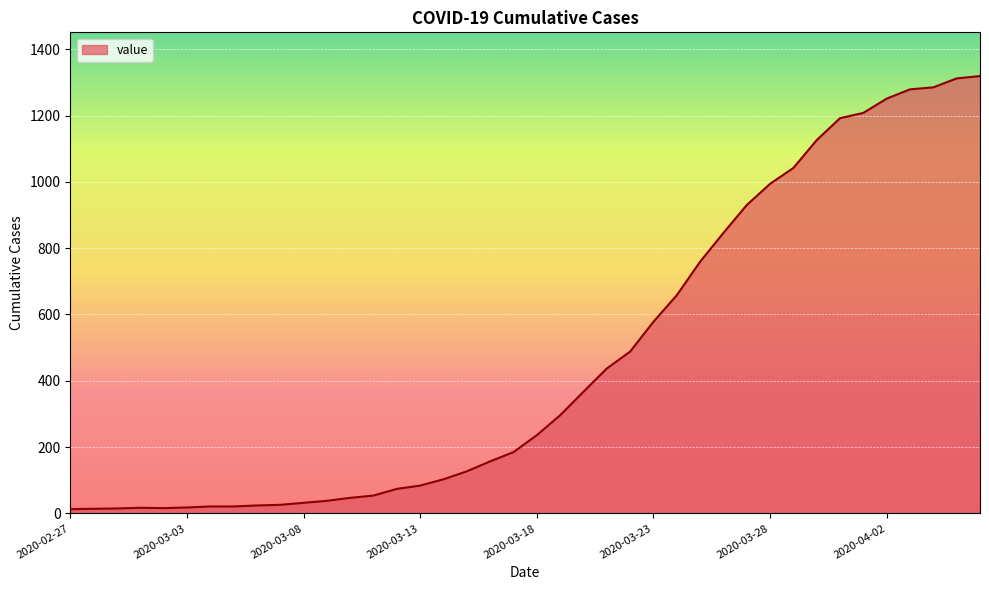

What is the greatest value displayed?

1319